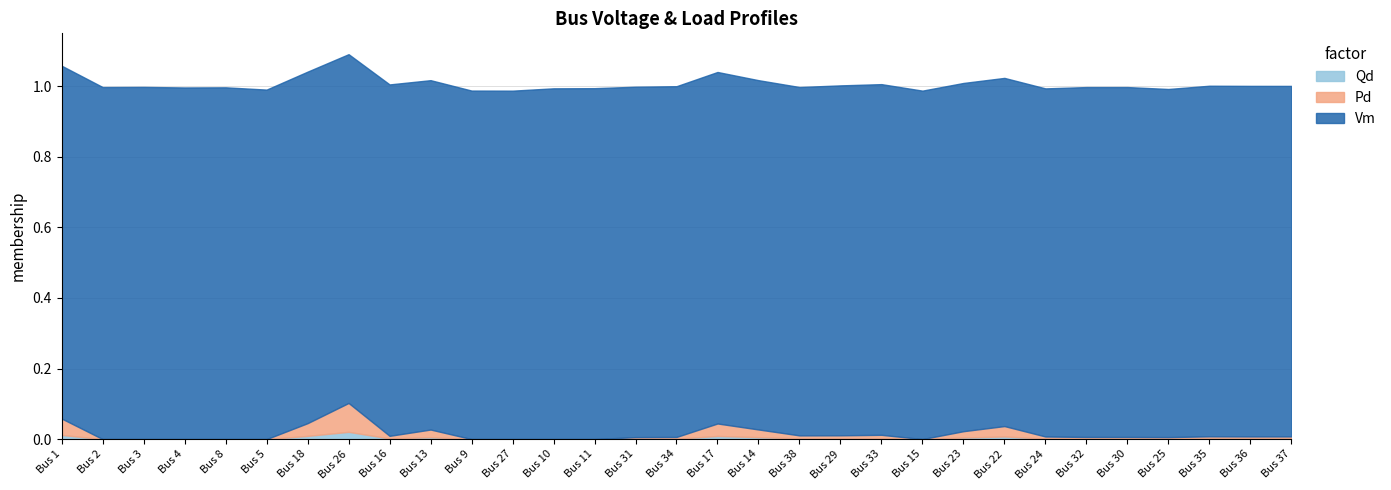

What are all the series names shown in the legend?

Qd, Pd, Vm